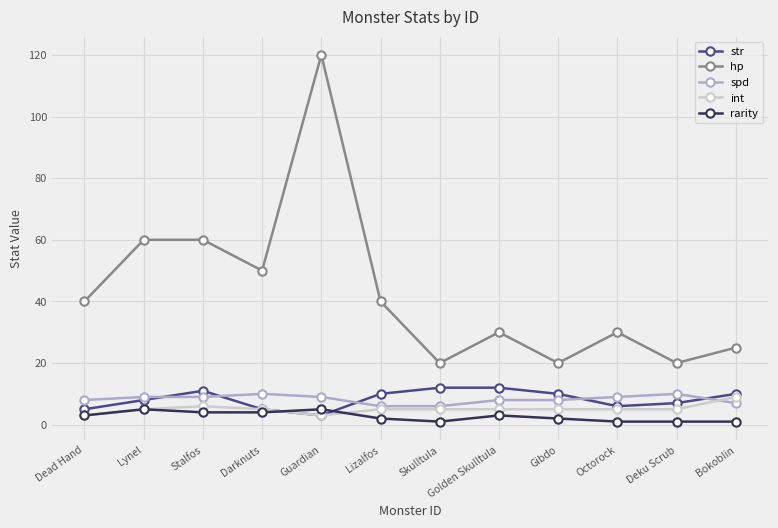

What value does the spd series have at Dead Hand?

8